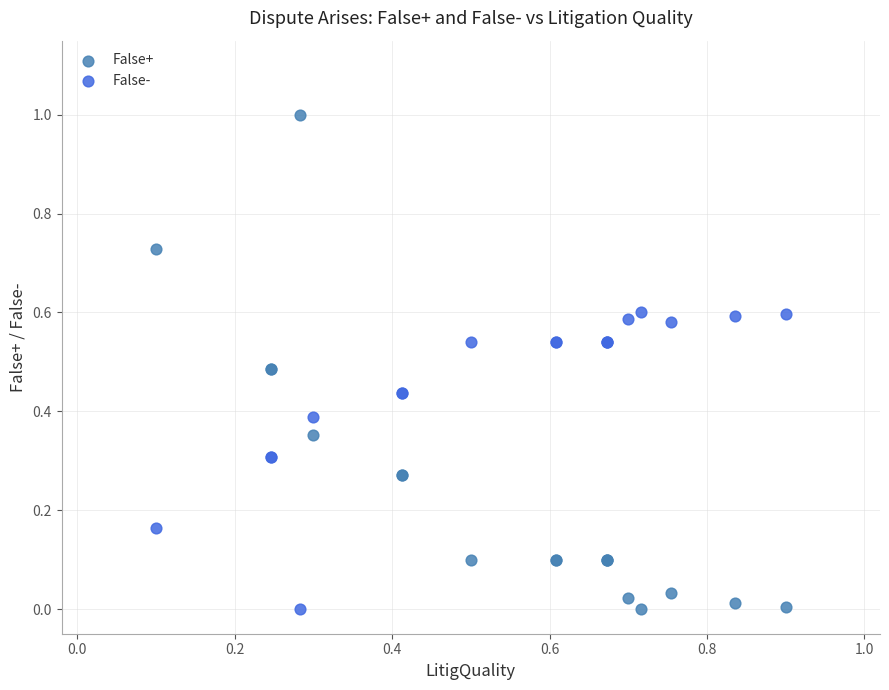

Which series contains the highest Y value?

False+